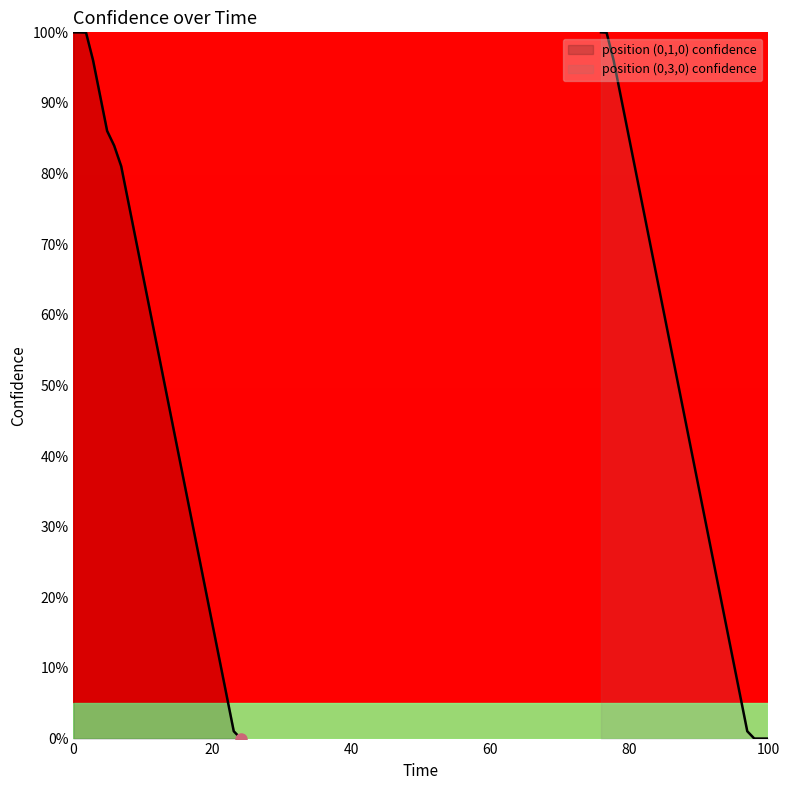

True or false: position (0,1,0) confidence and position (0,3,0) confidence cross at least once.

False